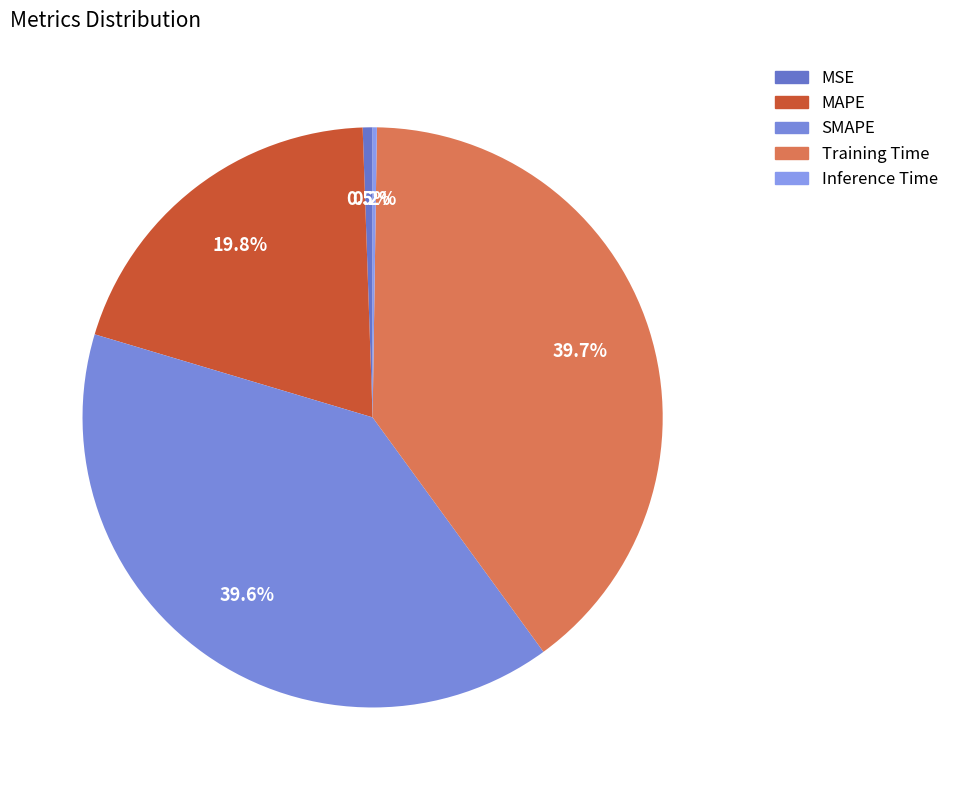

Count the number of slices in the pie.

5